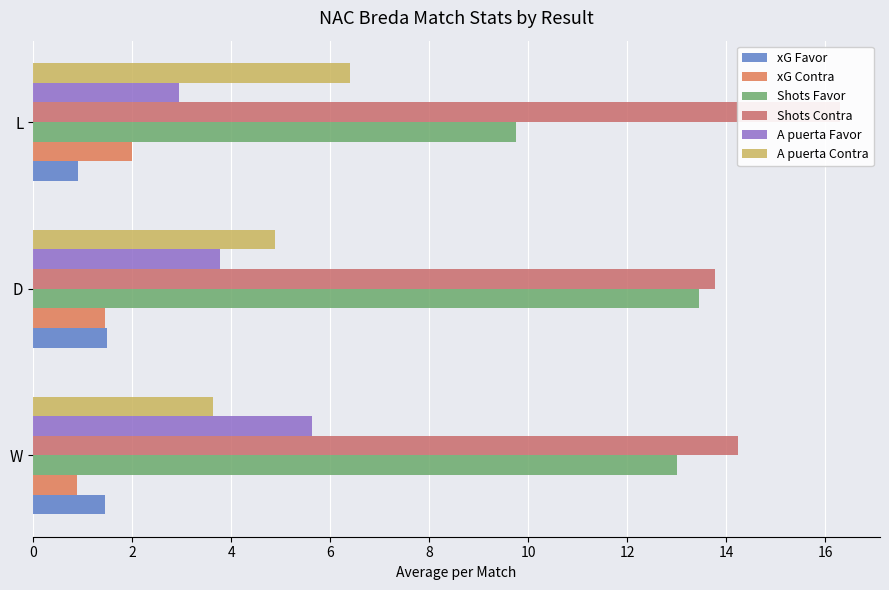

Which has a higher value, 2 or 4?

2